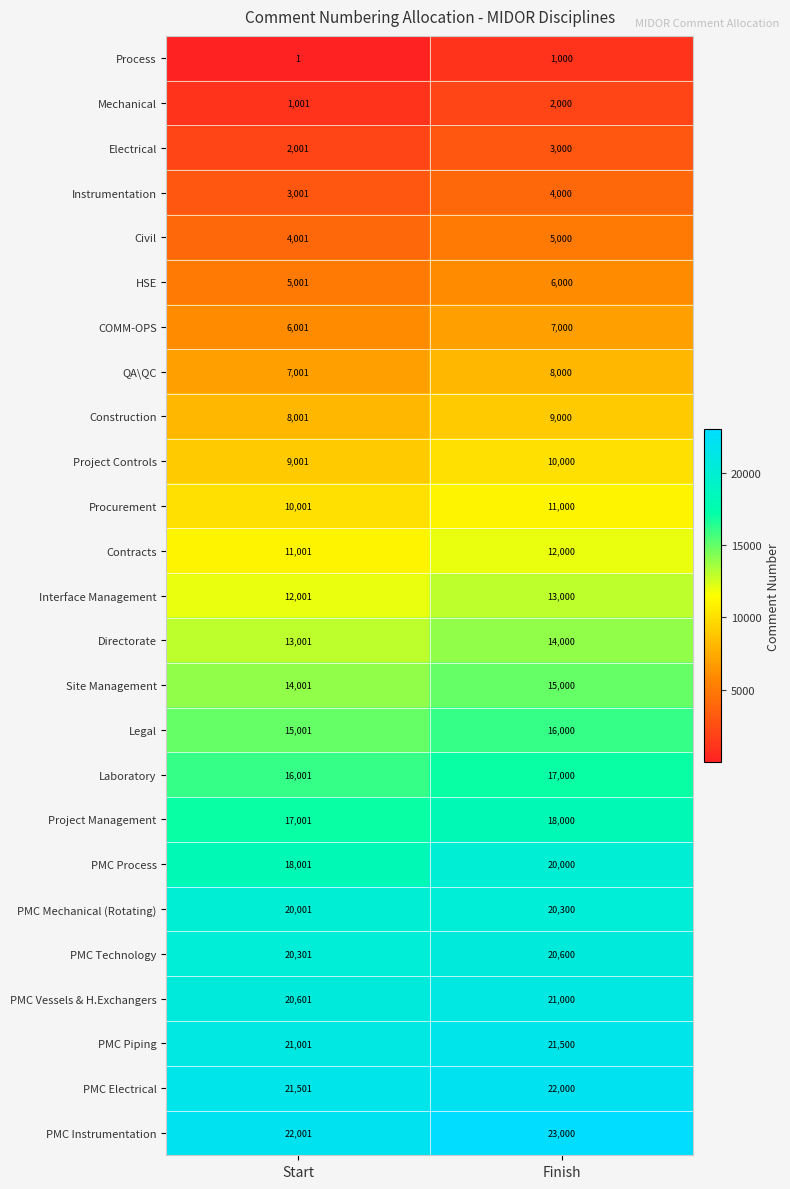

At which category is the sum across all series the highest?

Finish